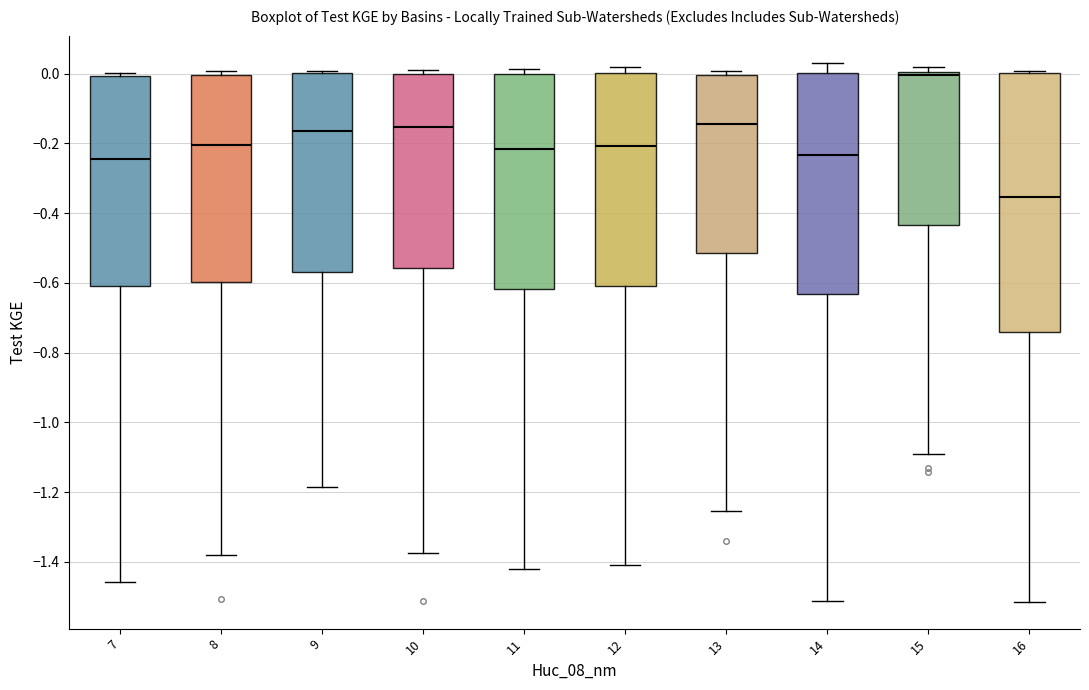

Where is the lower edge of the box at x = 7 on the y-axis? The values are not printed on the chart, so give them approximately, as read against the axis.

-0.60